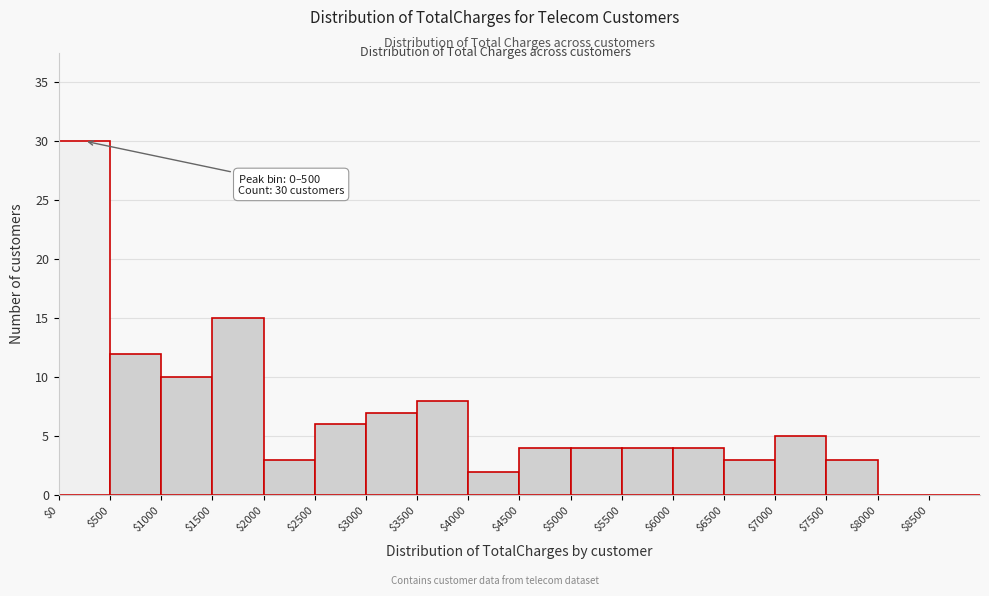

Which range on the x-axis has the tallest bar?

0 to 500